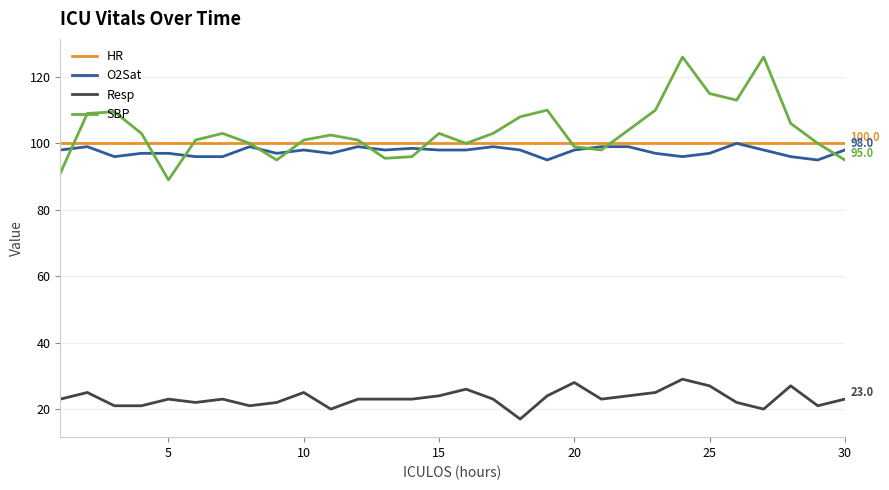

True or false: SBP and Resp cross at least once.

False